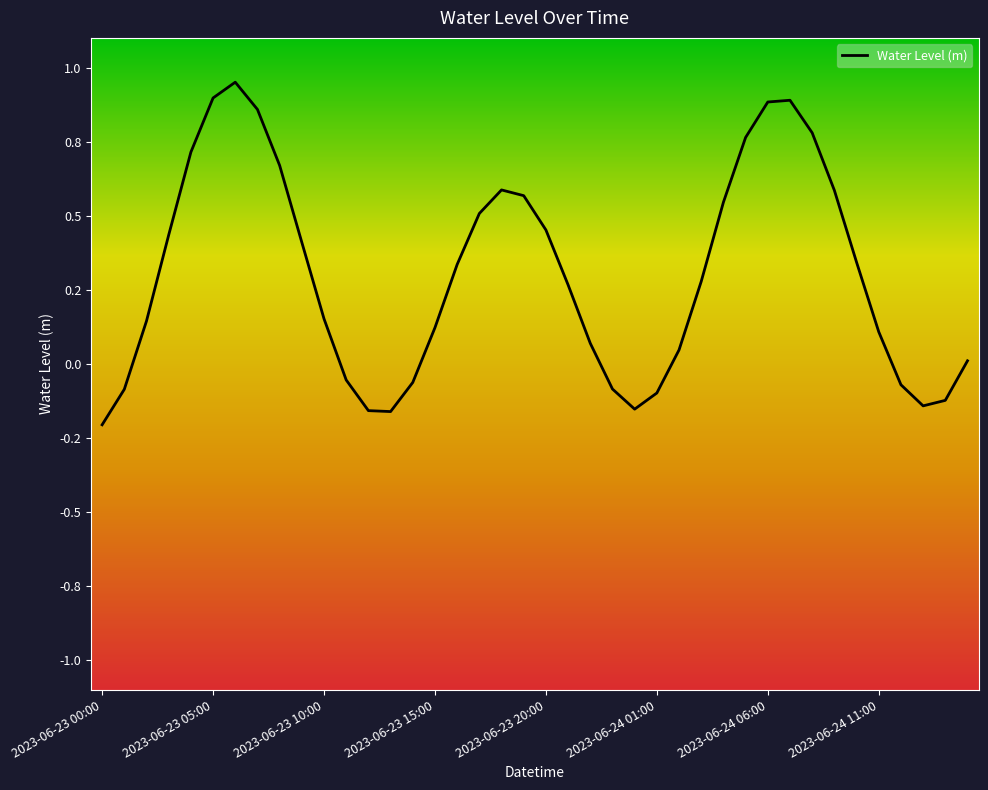

Does the chart have visible grid lines?

No